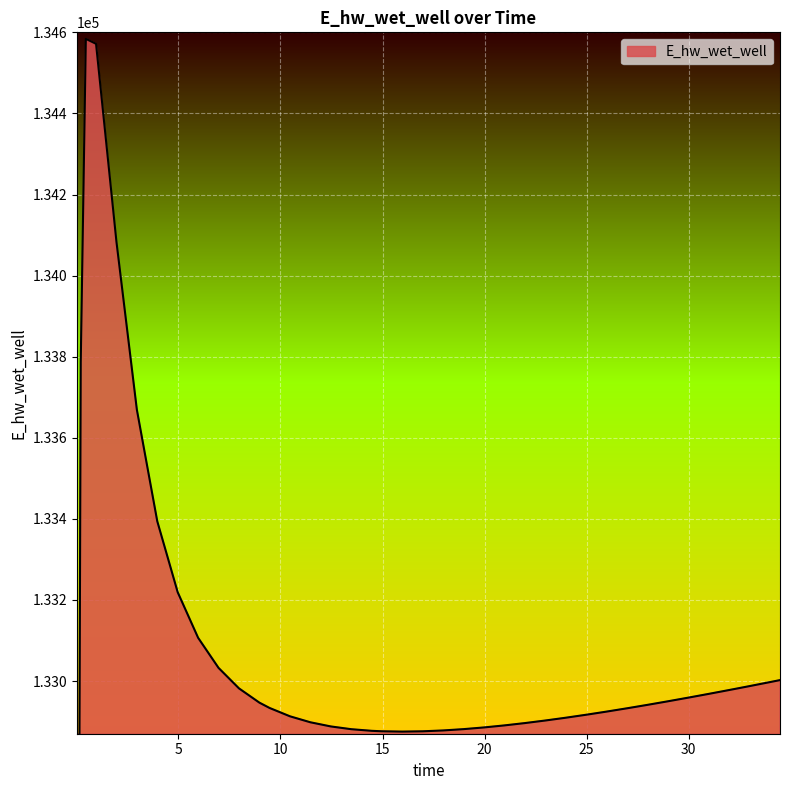

Which has a higher value, 17.96875 or 0.03125?

17.96875